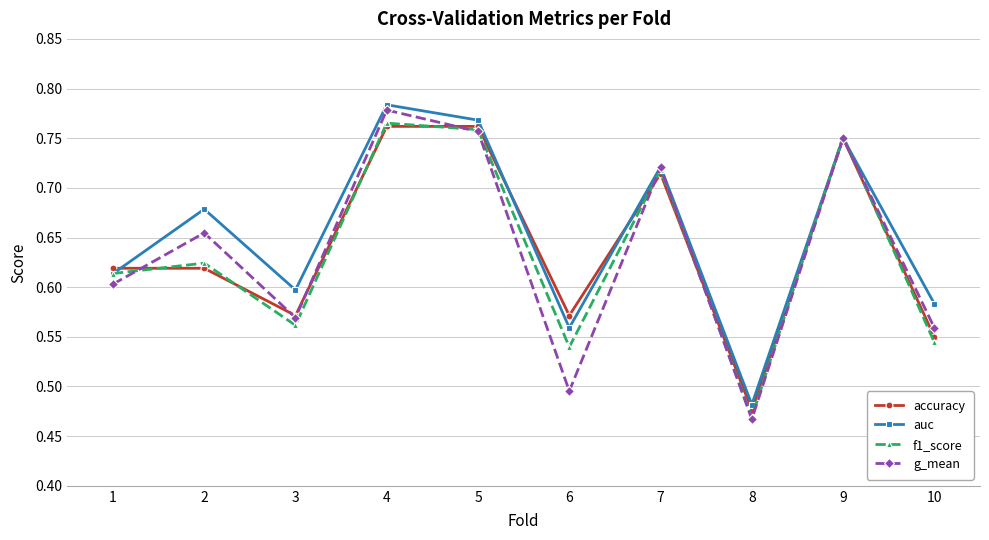

Count the f1_score values in the range 0 to 1.

10